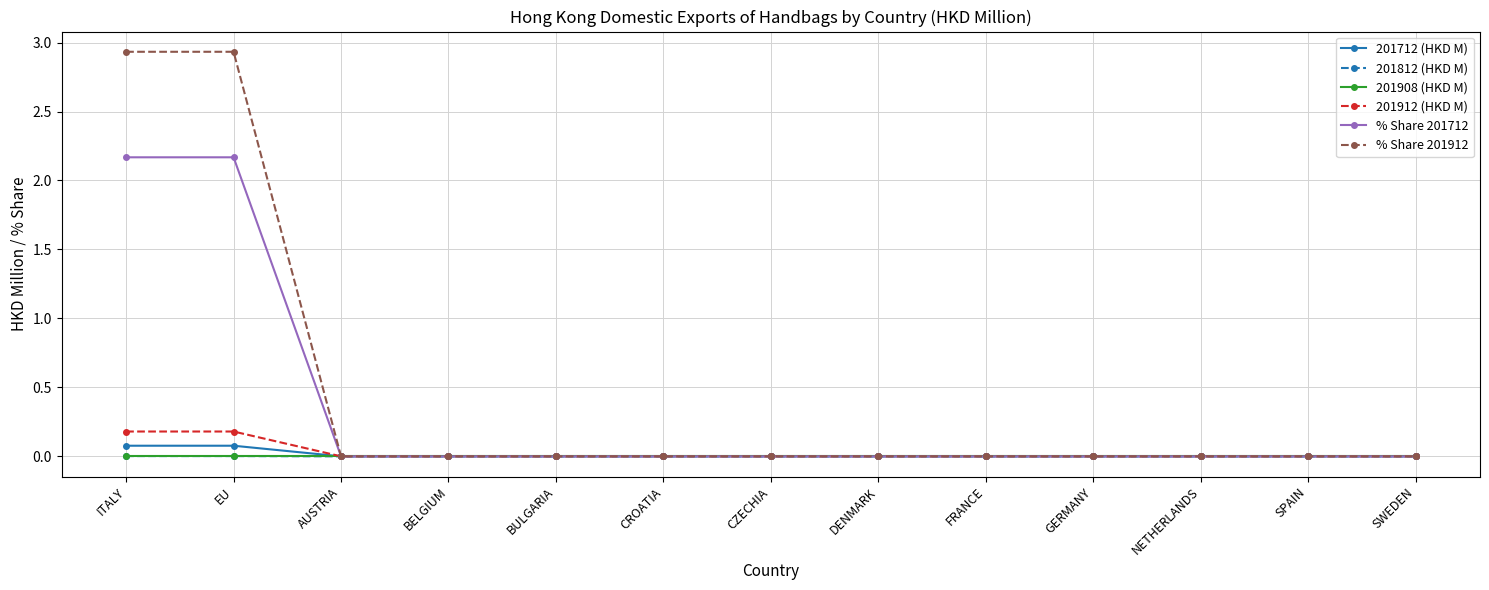

True or false: % Share 201712 has a value of 0.0 at SPAIN.

True